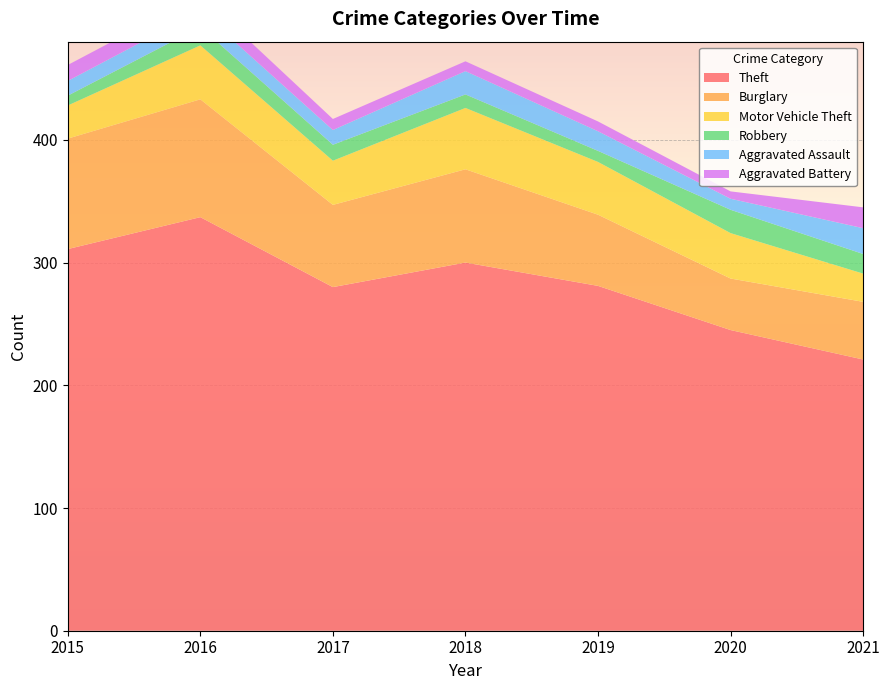

Reading left to right, extract all data points from this chart.

Theft: 2015=311	2016=337	2017=280	2018=300	2019=281	2020=245	2021=221
Burglary: 2015=90	2016=96	2017=67	2018=76	2019=58	2020=42	2021=47
Motor Vehicle Theft: 2015=27	2016=44	2017=36	2018=50	2019=43	2020=37	2021=23
Robbery: 2015=8	2016=15	2017=13	2018=11	2019=9	2020=19	2021=16
Aggravated Assault: 2015=12	2016=13	2017=12	2018=19	2019=16	2020=9	2021=21
Aggravated Battery: 2015=13	2016=13	2017=9	2018=8	2019=8	2020=6	2021=17